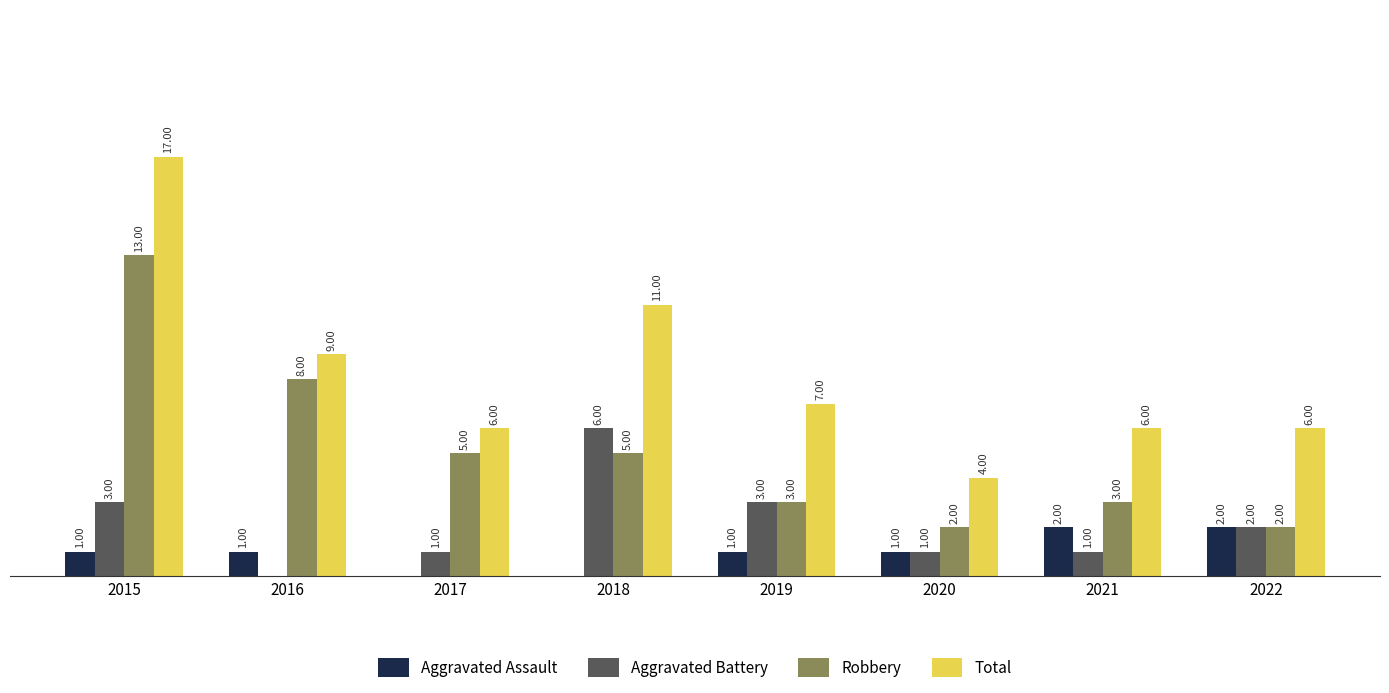

Is the value of Aggravated Battery at 2018 greater than the value of Total at 2016?

No